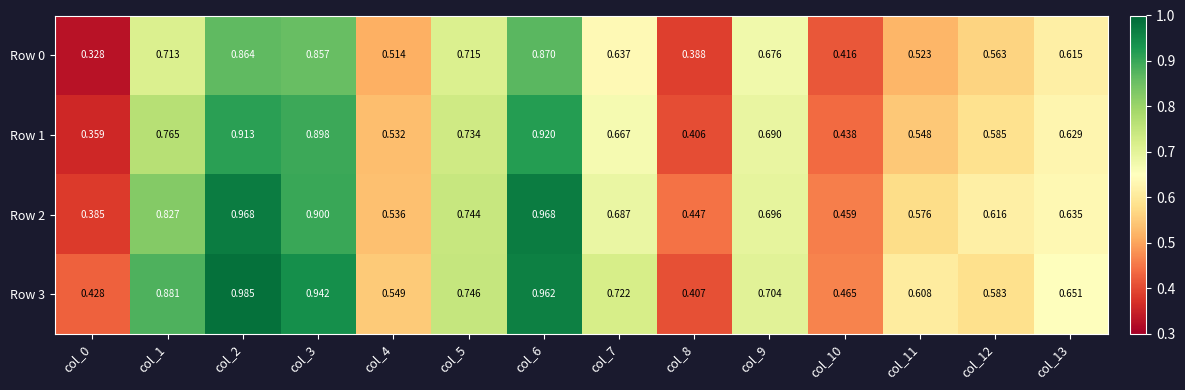

Rank the series at col_2 from highest to lowest value.

Row 3, Row 2, Row 1, Row 0